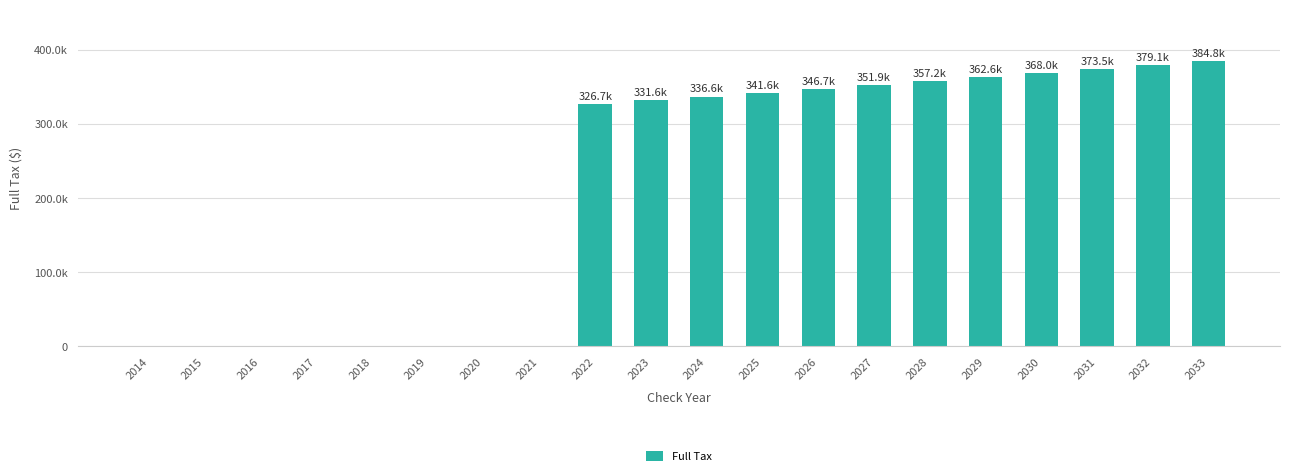

Reading right to left, extract all data points from this chart.

2033=384808.7	2032=379121.9	2031=373519.1	2030=367999.1	2029=362560.7	2028=357202.7	2027=351923.8	2026=346723.0	2025=341599.0	2024=336550.7	2023=331577.1	2022=326676.9	2021=0.0	2020=0.0	2019=0.0	2018=0.0	2017=0.0	2016=0.0	2015=0.0	2014=0.0